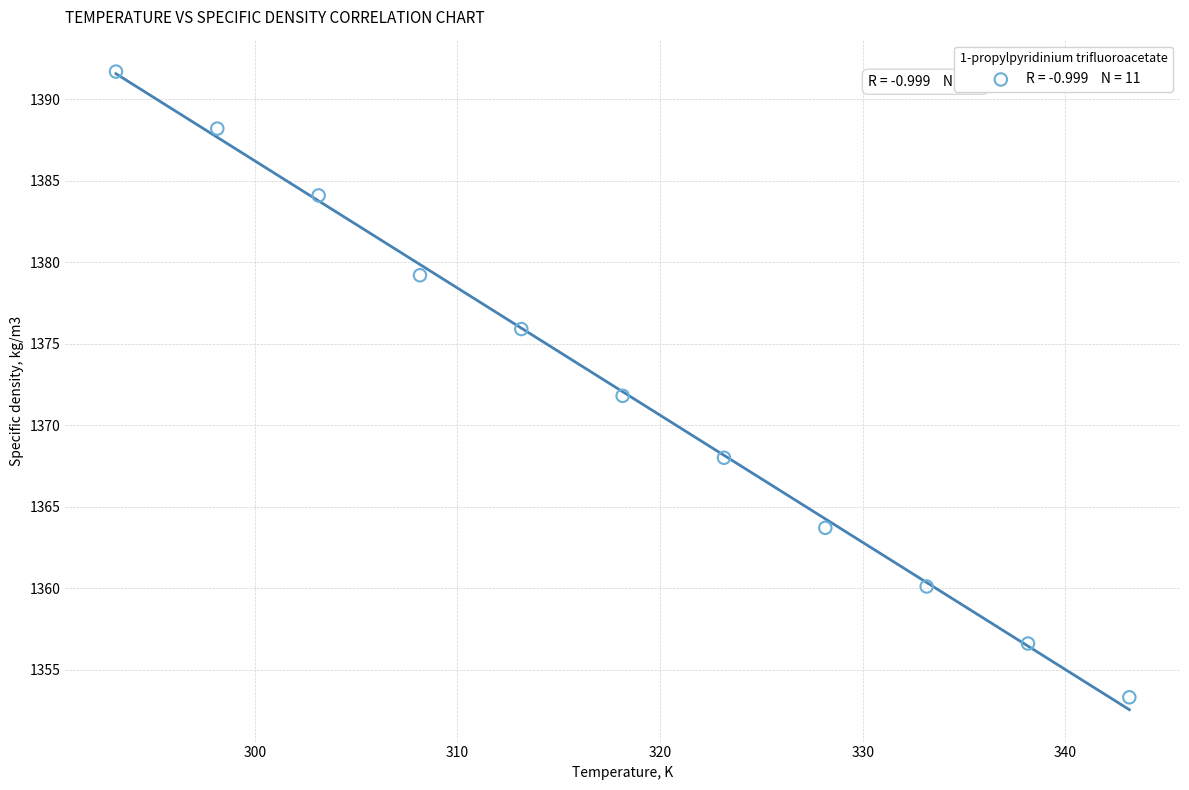

What is the range of X values (max minus min)?

50.0